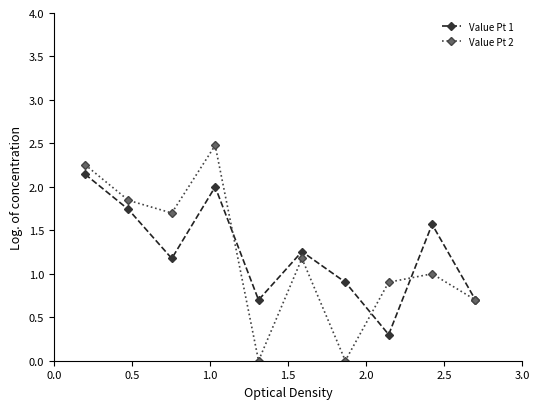

How many lines are shown in the chart?

2